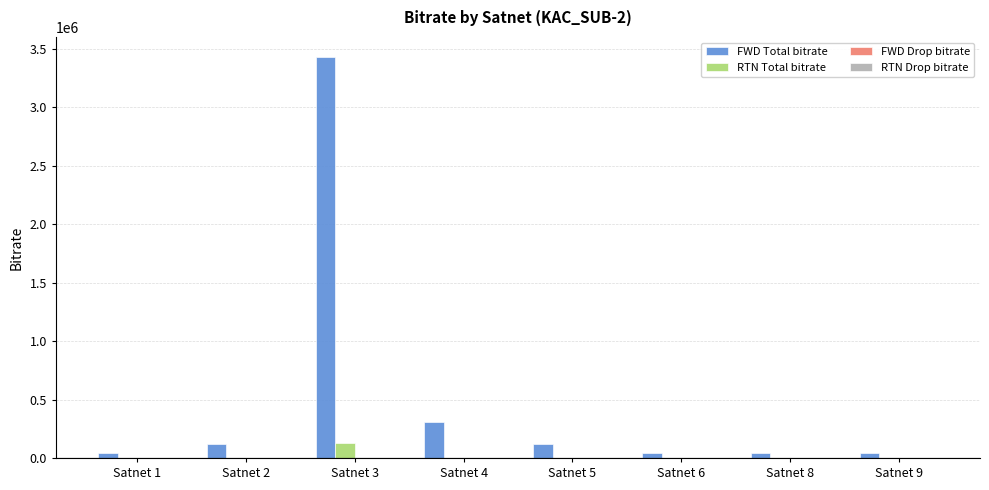

Between Satnet 3 and Satnet 5, which series saw the biggest shift?

FWD Total bitrate